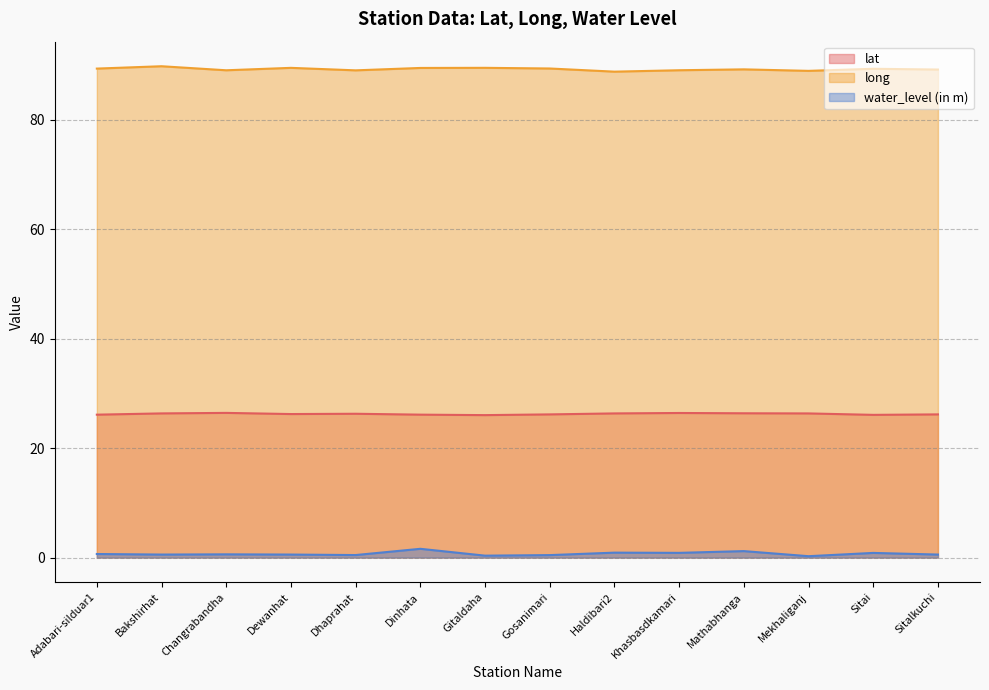

At which label is long closest to 89?

Dhaprahat